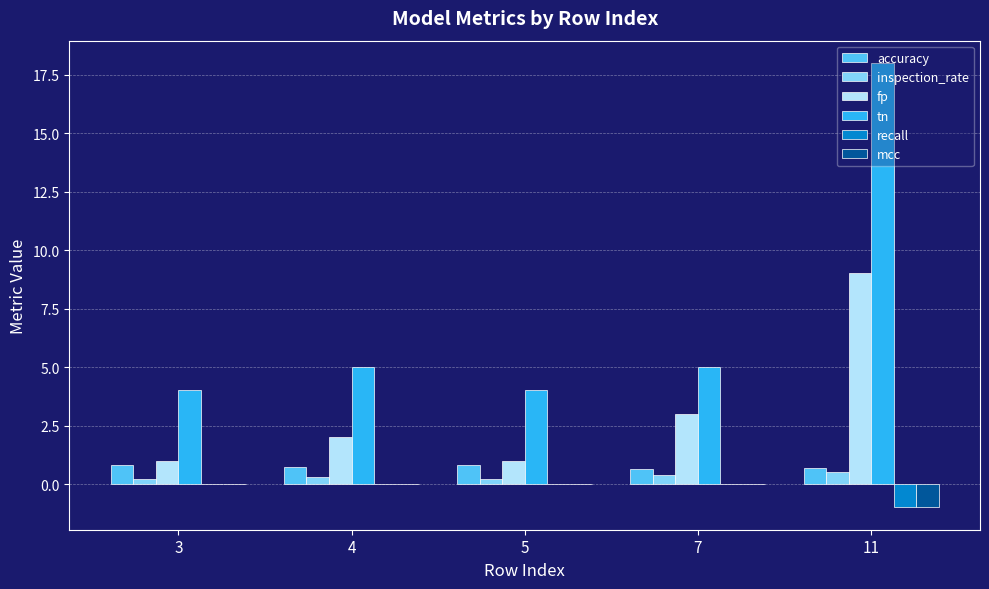

Is the value of inspection_rate at 7 greater than the value of tn at 4?

No